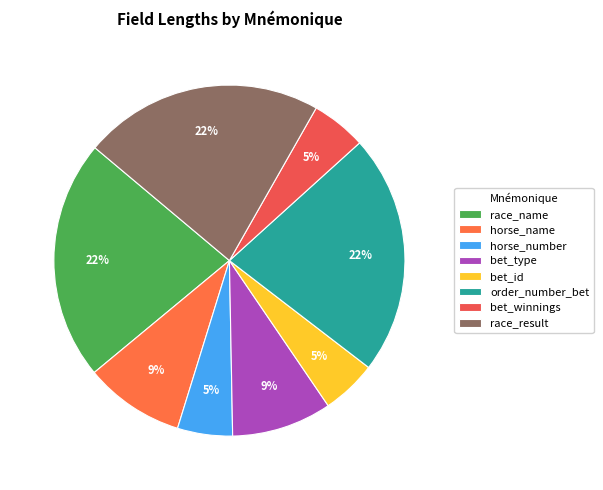

True or false: race_name accounts for 28% of the total.

False